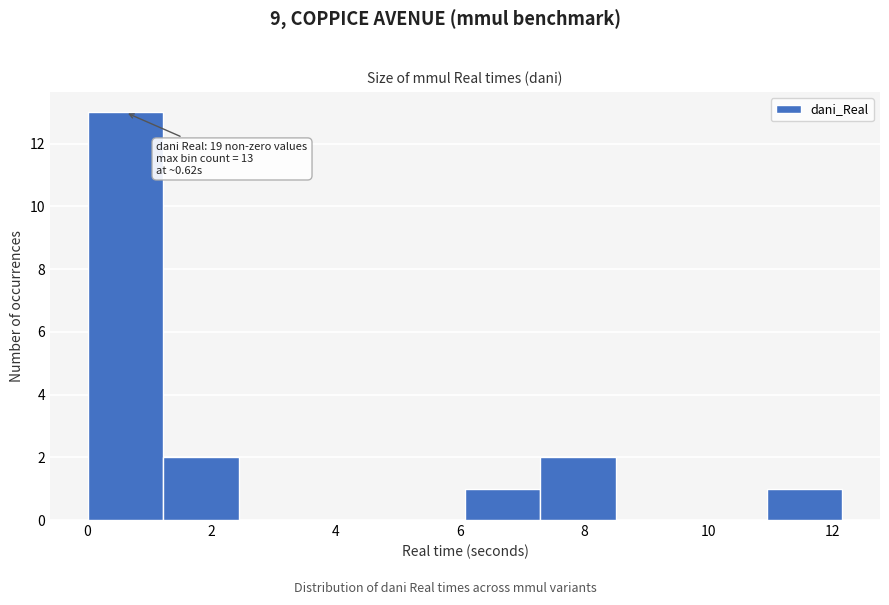

Over which range of the x-axis is the bar tallest?

0.0 to 1.2